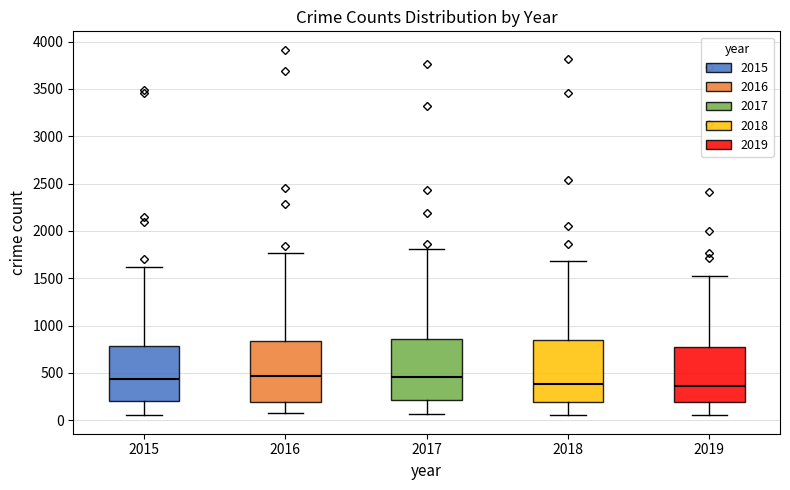

Reading left to right, read every box against the y-axis: the position of its median line, the range the box covers, and the ends of its whiskers. The values are not printed on the chart, so give them approximately, as read against the axis.

2015: median 450, box 200 to 800, whiskers 50 to 1600
2016: median 450, box 200 to 850, whiskers 100 to 1750
2017: median 450, box 200 to 850, whiskers 50 to 1800
2018: median 400, box 200 to 850, whiskers 50 to 1700
2019: median 350, box 200 to 750, whiskers 50 to 1500